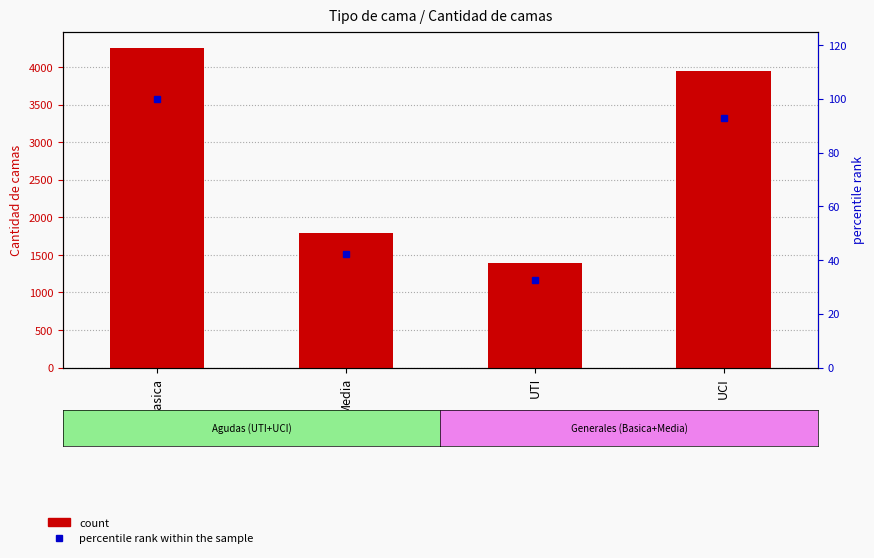

Read the count value at UTI.

1390.0